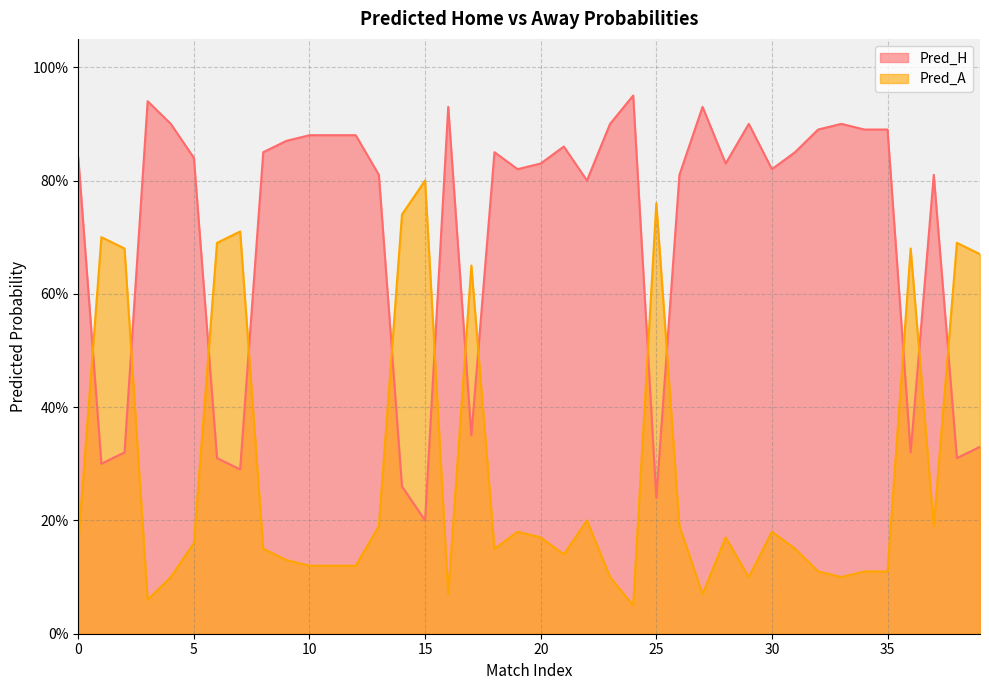

Reading right to left, what are all the values shown in this chart?

Pred_H: 0.3	0.3	0.8	0.3	0.9	0.9	0.9	0.9	0.8	0.8	0.9	0.8	0.9	0.8	0.2	0.9	0.9	0.8	0.9	0.8	0.8	0.8	0.3	0.9	0.2	0.3	0.8	0.9	0.9	0.9	0.9	0.8	0.3	0.3	0.8	0.9	0.9	0.3	0.3	0.8
Pred_A: 0.7	0.7	0.2	0.7	0.1	0.1	0.1	0.1	0.1	0.2	0.1	0.2	0.1	0.2	0.8	0.1	0.1	0.2	0.1	0.2	0.2	0.1	0.7	0.1	0.8	0.7	0.2	0.1	0.1	0.1	0.1	0.1	0.7	0.7	0.2	0.1	0.1	0.7	0.7	0.2